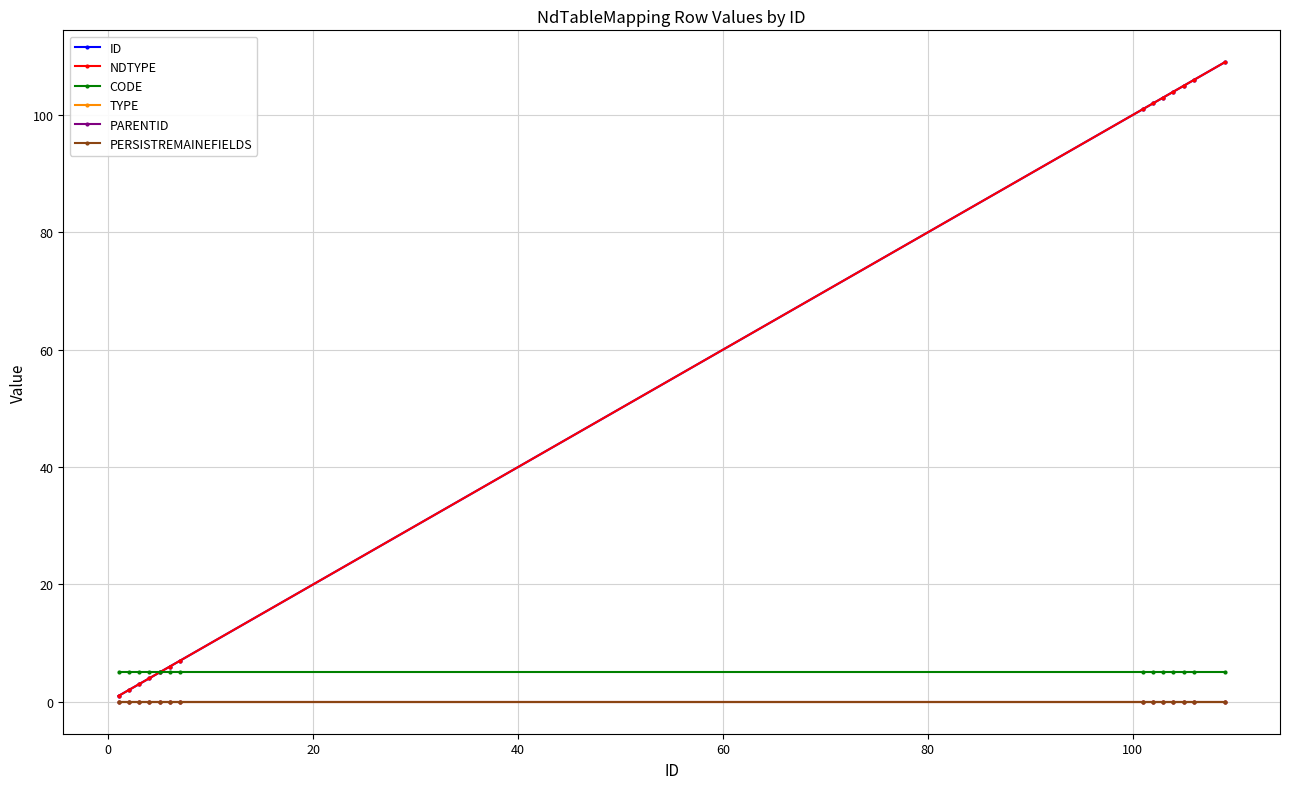

True or false: ID and CODE cross at least once.

False